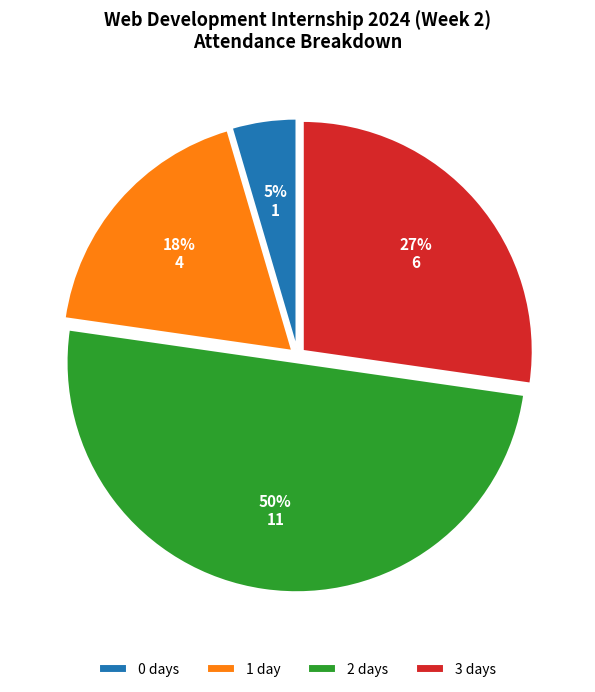

To the nearest percent, what is the difference between the largest and smallest slice percentages?

45%